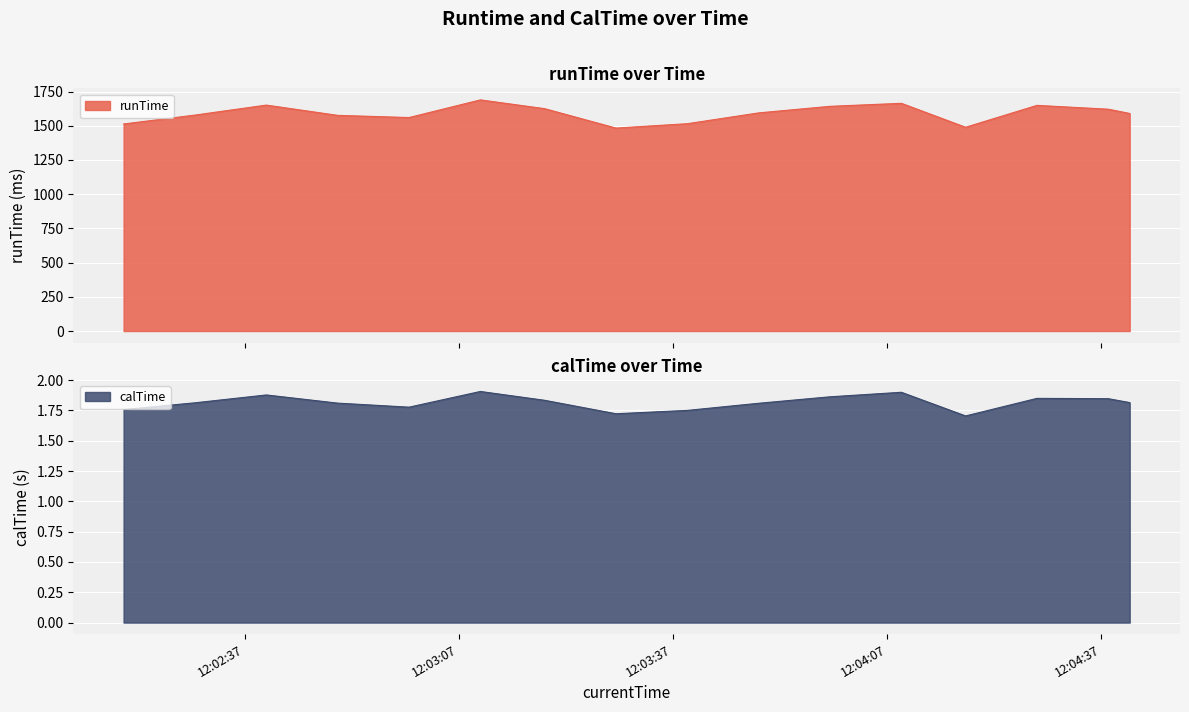

What are all the series names shown in the legend?

runTime, calTime